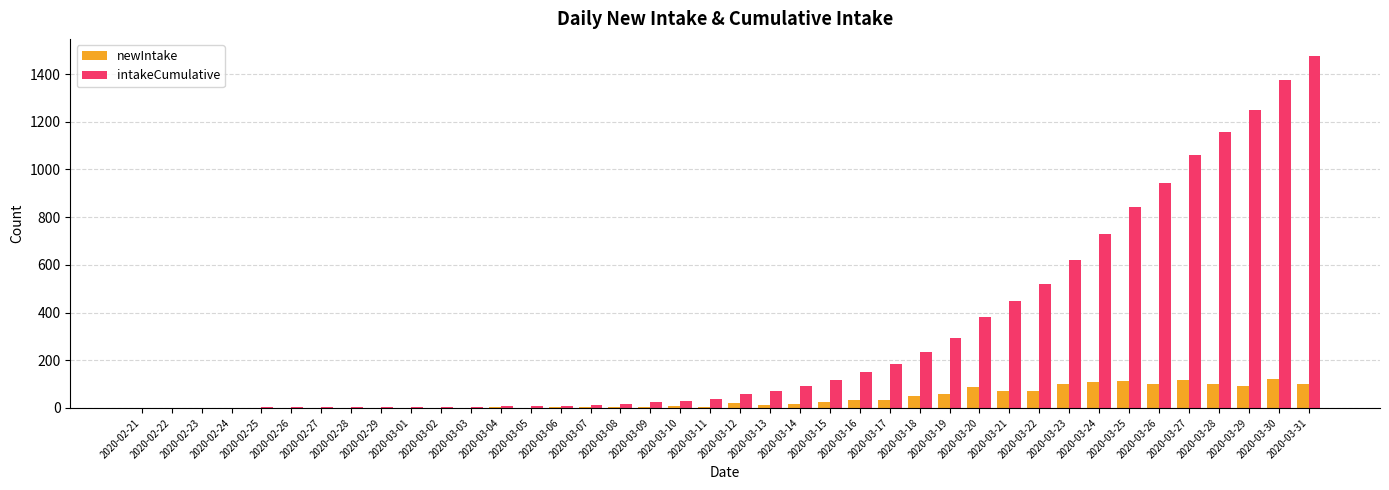

How many data points does each series have?

40